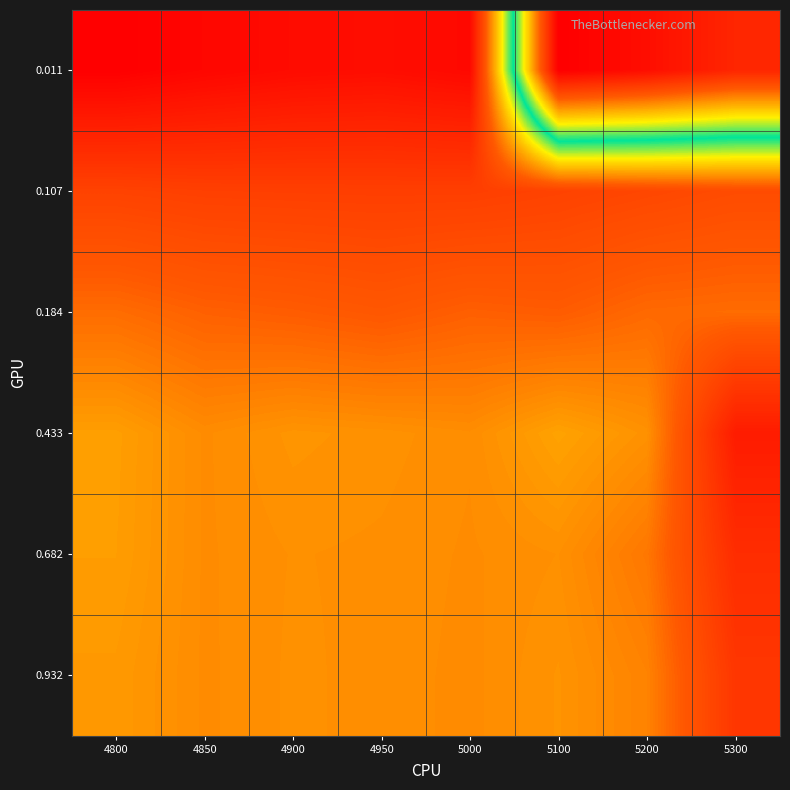

At which category is the sum across all series the highest?

4850